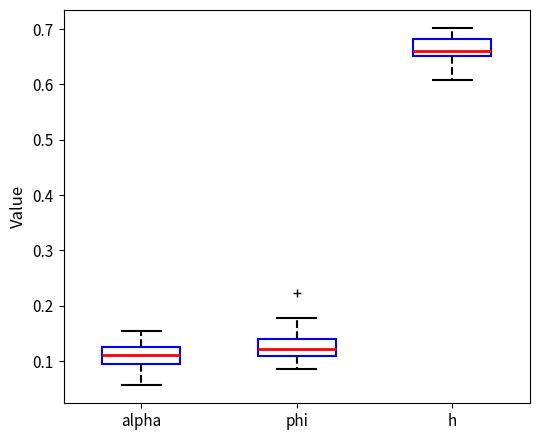

Which box's median line is the highest?

h